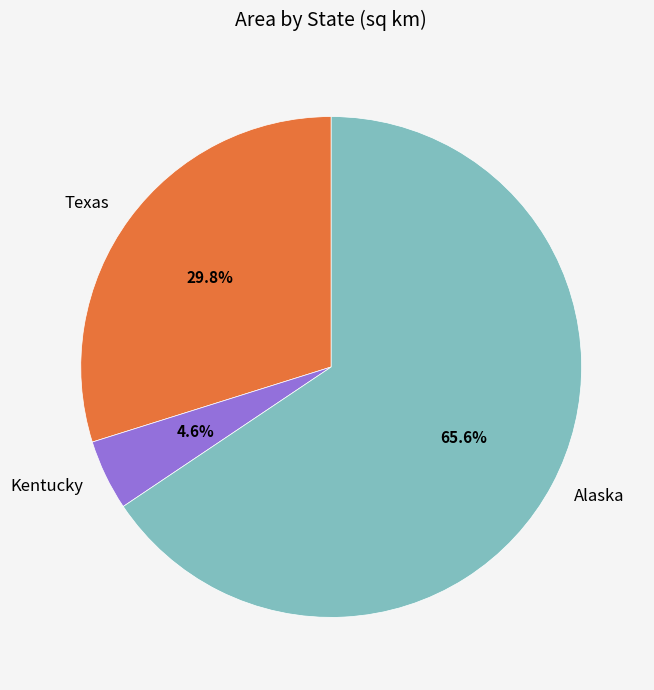

Is the sum of Texas and Alaska greater than half?

Yes